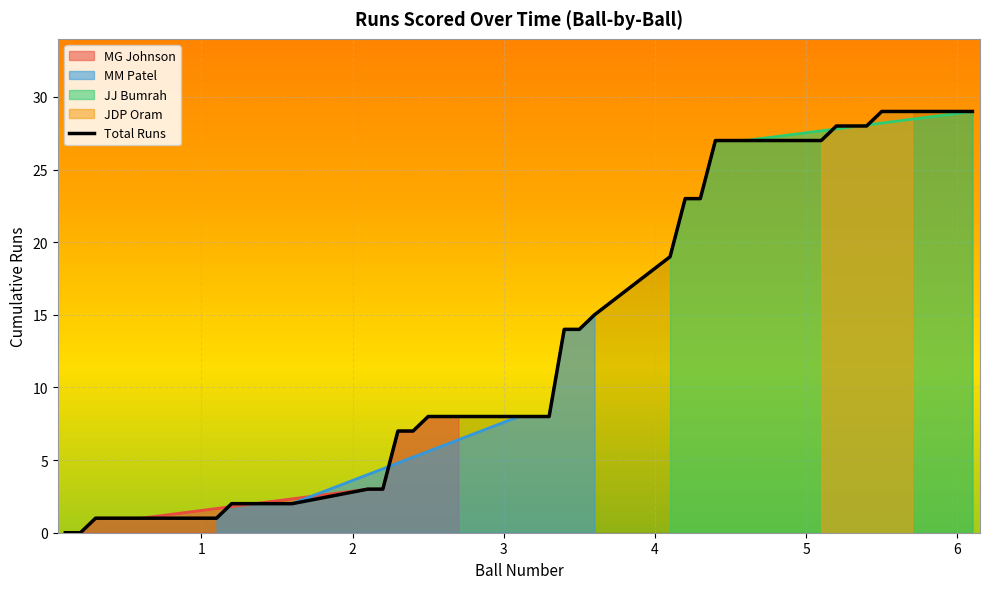

Reading left to right, what are all the values shown in this chart?

0	0	1	1	1	1	1	2	2	2	2	2	3	3	7	7	8	8	8	8	8	8	14	14	15	19	23	23	27	27	27	27	28	28	28	29	29	29	29